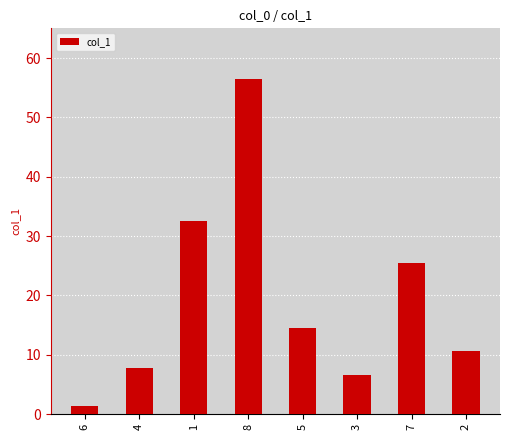

List the labels in order of value, smallest first.

6, 3, 4, 2, 5, 7, 1, 8